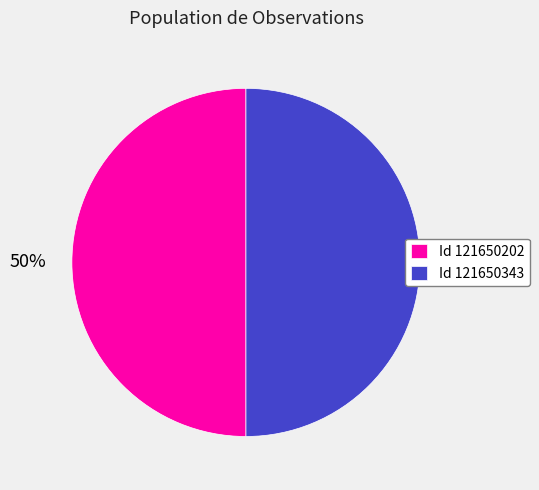

What percentage is the Id 121650202 slice, to the nearest percent?

50%